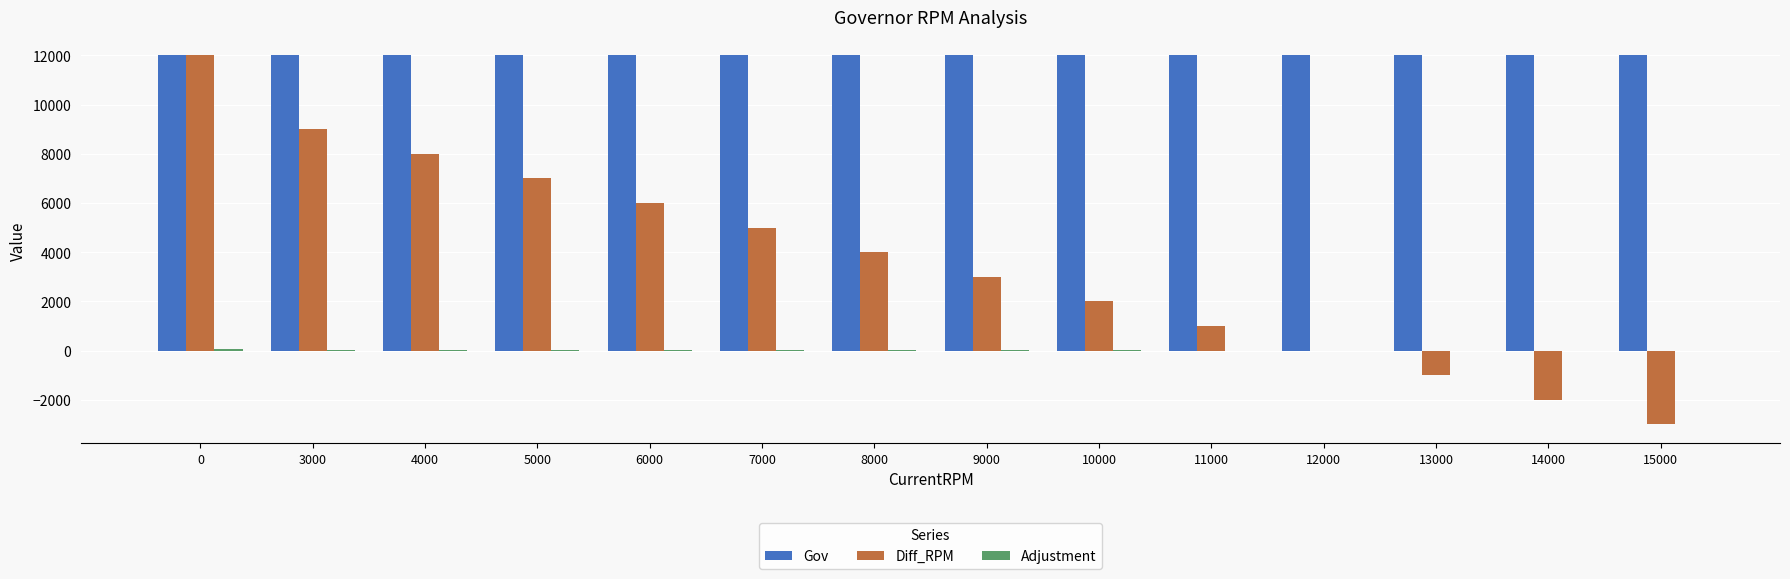

True or false: Gov has a value of 7107 at 4000.

False